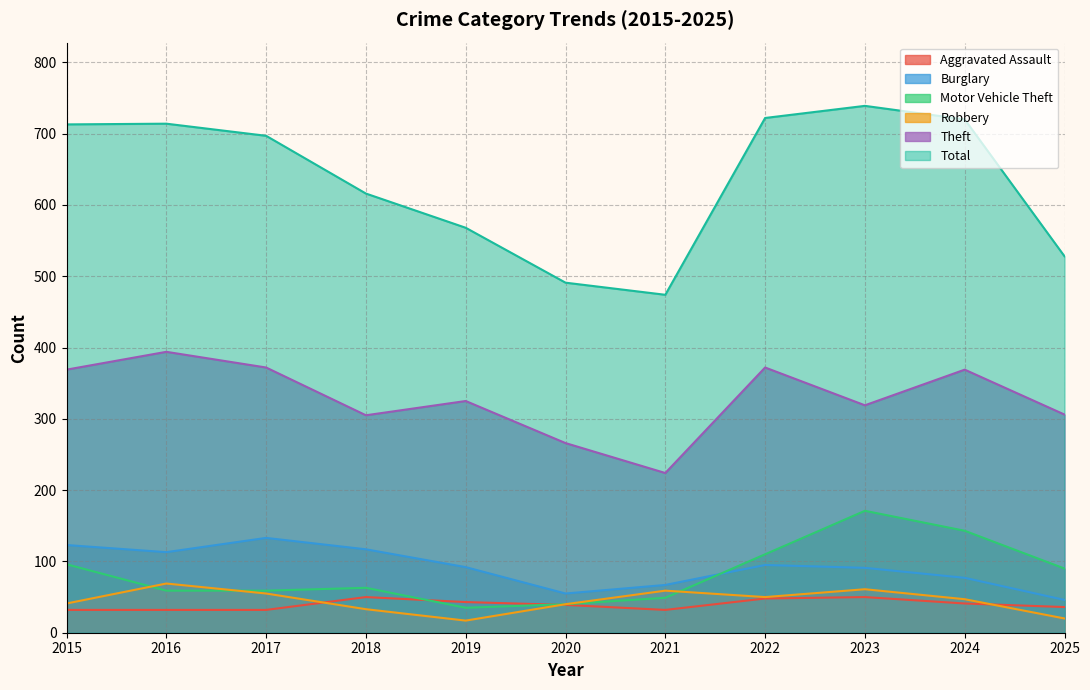

Which category has the lowest value in the Aggravated Assault series?

2015